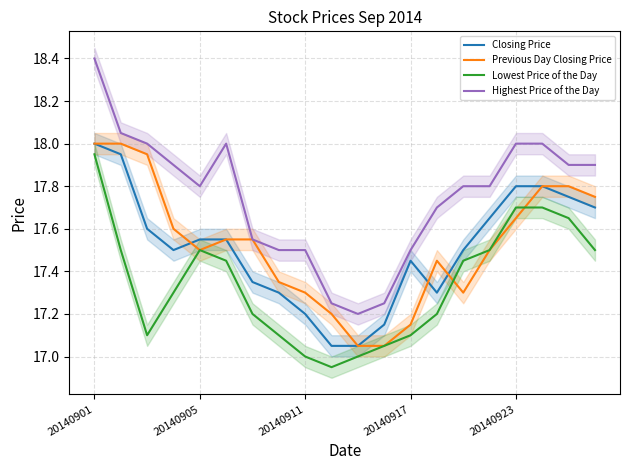

At 14, list the series in order from smallest to largest.

Previous Day Closing Price, Lowest Price of the Day, Closing Price, Highest Price of the Day